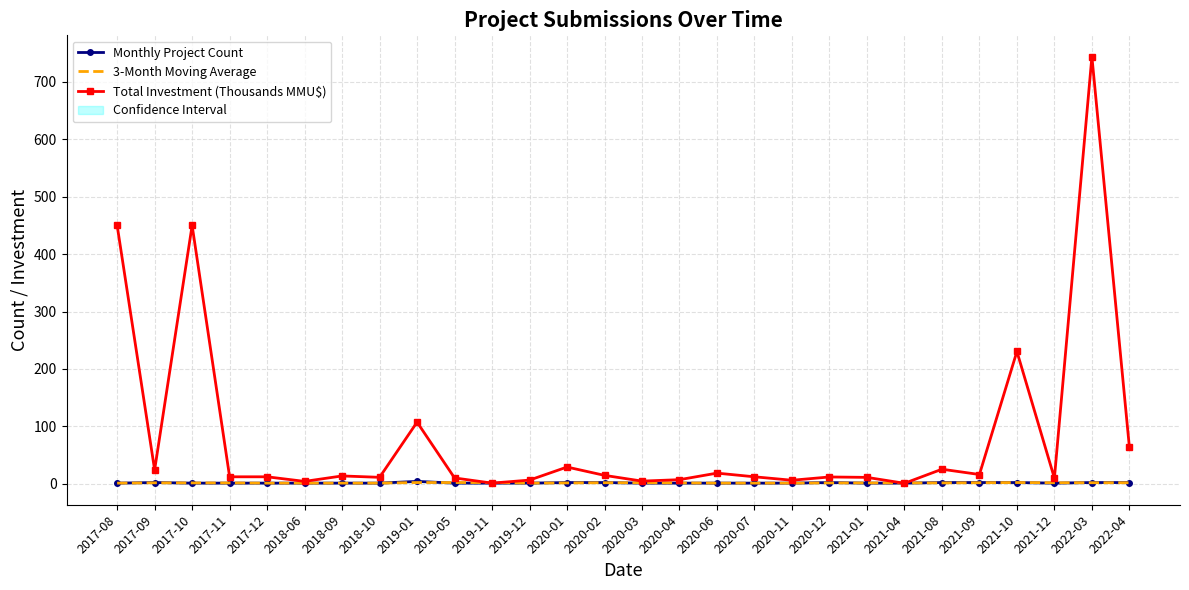

Reading right to left, transcribe all the data shown in this chart.

Monthly Project Count: 2022-04=2.0	2022-03=2.0	2021-12=1.0	2021-10=2.0	2021-09=2.0	2021-08=2.0	2021-04=1.0	2021-01=1.0	2020-12=2.0	2020-11=1.0	2020-07=1.0	2020-06=1.0	2020-04=1.0	2020-03=1.0	2020-02=2.0	2020-01=2.0	2019-12=1.0	2019-11=1.0	2019-05=1.0	2019-01=4.0	2018-10=1.0	2018-09=1.0	2018-06=1.0	2017-12=1.0	2017-11=1.0	2017-10=1.0	2017-09=2.0	2017-08=1.0
3-Month Moving Average: 2022-04=1.7	2022-03=1.7	2021-12=1.7	2021-10=2.0	2021-09=1.7	2021-08=1.3	2021-04=1.3	2021-01=1.3	2020-12=1.3	2020-11=1.0	2020-07=1.0	2020-06=1.0	2020-04=1.3	2020-03=1.7	2020-02=1.7	2020-01=1.3	2019-12=1.0	2019-11=2.0	2019-05=2.0	2019-01=2.0	2018-10=1.0	2018-09=1.0	2018-06=1.0	2017-12=1.0	2017-11=1.3	2017-10=1.3	2017-09=1.5	2017-08=1.0
Total Investment (Thousands MMU$): 2022-04=63.5	2022-03=744.0	2021-12=9.7	2021-10=230.4	2021-09=16.0	2021-08=25.2	2021-04=0.7	2021-01=11.0	2020-12=11.7	2020-11=6.0	2020-07=12.0	2020-06=18.4	2020-04=7.0	2020-03=4.5	2020-02=14.5	2020-01=29.0	2019-12=6.2	2019-11=1.0	2019-05=10.0	2019-01=107.2	2018-10=11.1	2018-09=13.5	2018-06=4.0	2017-12=12.0	2017-11=12.0	2017-10=450.0	2017-09=24.0	2017-08=450.0